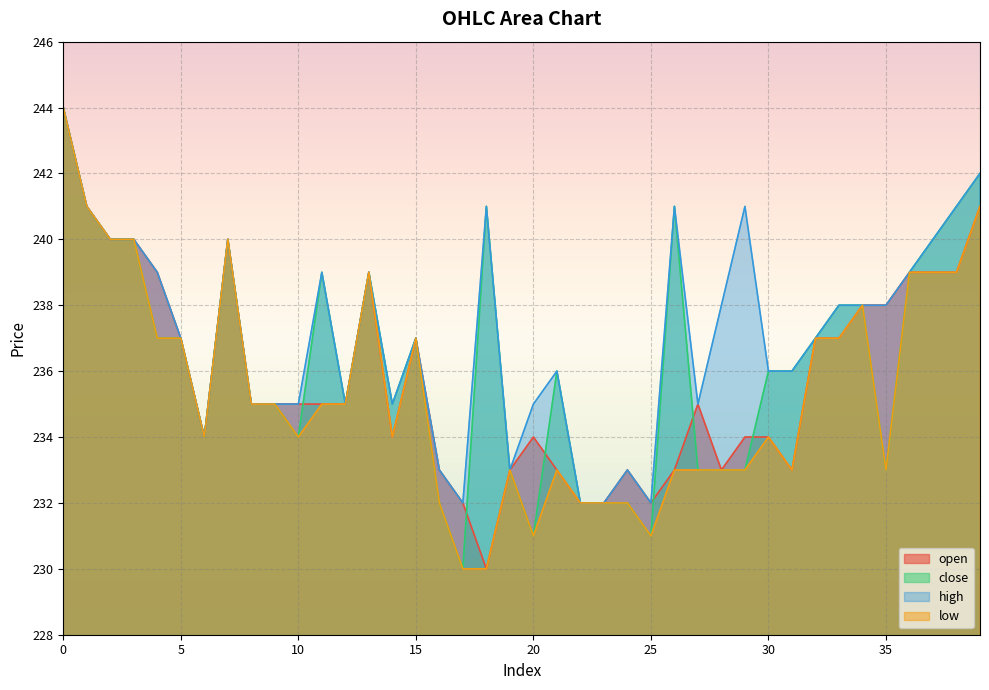

Reading right to left, what are all the values shown in this chart?

open: 241	239	239	239	238	238	237	237	233	234	234	233	235	233	232	233	232	232	233	234	233	230	232	233	237	234	239	235	235	235	235	235	240	234	237	239	240	240	241	244
close: 242	241	240	239	233	238	238	237	236	236	233	233	233	241	231	232	232	232	236	231	233	241	230	232	237	235	239	235	239	234	235	235	240	234	237	237	240	240	241	244
high: 242	241	240	239	238	238	238	237	236	236	241	238	235	241	232	233	232	232	236	235	233	241	232	233	237	235	239	235	239	235	235	235	240	234	237	239	240	240	241	244
low: 241	239	239	239	233	238	237	237	233	234	233	233	233	233	231	232	232	232	233	231	233	230	230	232	237	234	239	235	235	234	235	235	240	234	237	237	240	240	241	244